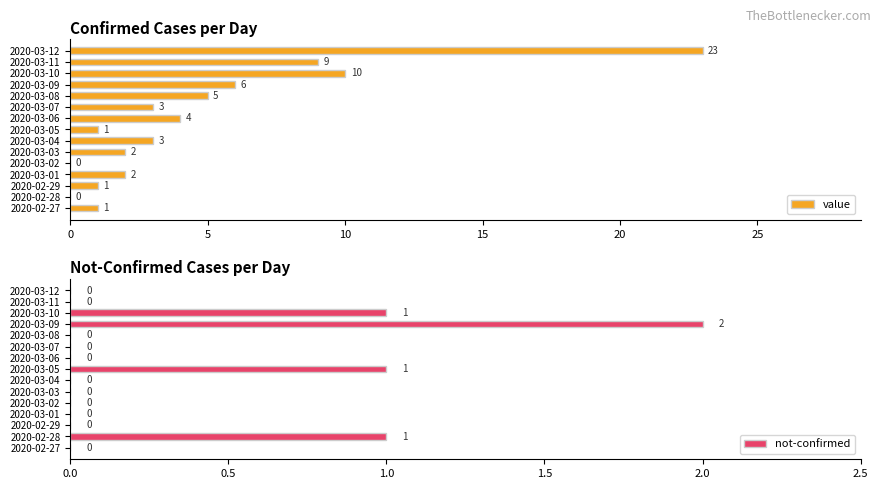

What is the maximum value for not-confirmed?

2